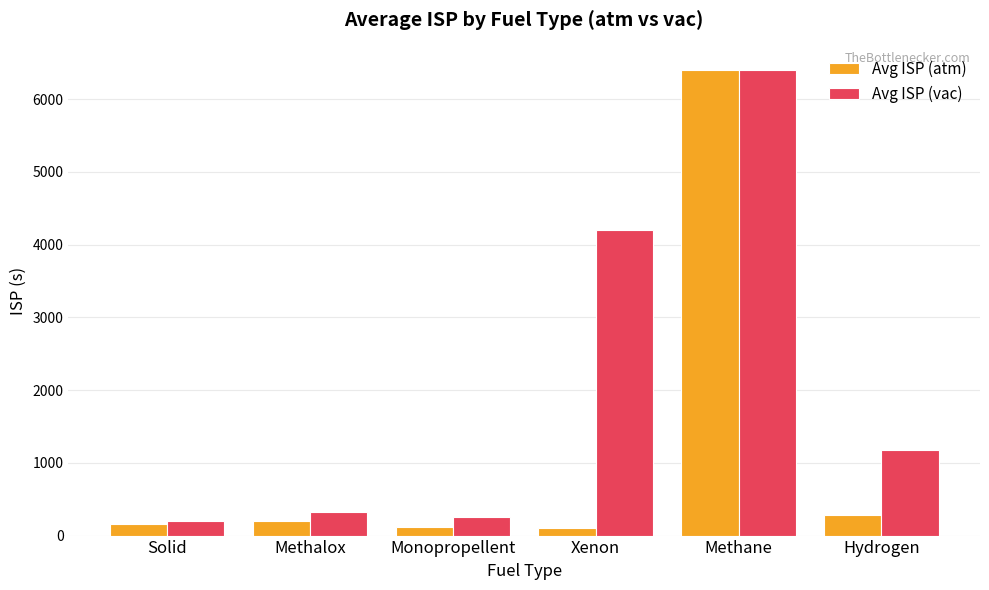

Is the value of Avg ISP (atm) at Methane greater than the value of Avg ISP (vac) at Monopropellent?

Yes